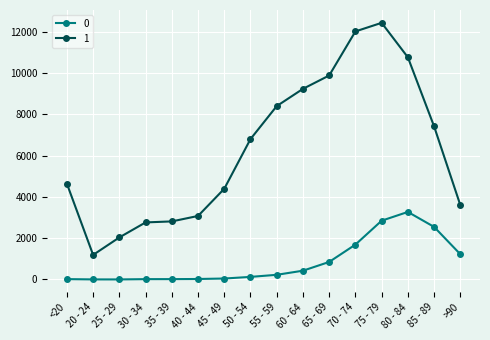

True or false: 1 and 0 intersect in this chart.

False